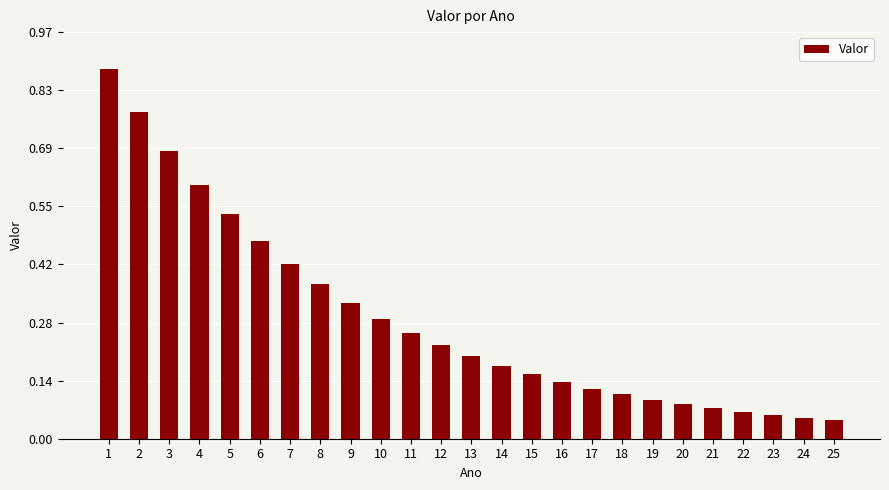

What is the change in value from 8 to 24?

-0.3